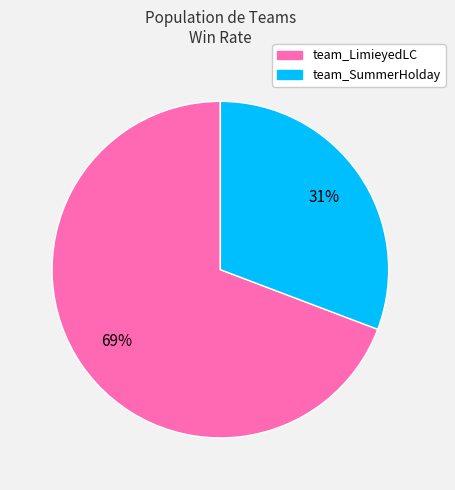

To the nearest percent, what is the average slice percentage?

50%